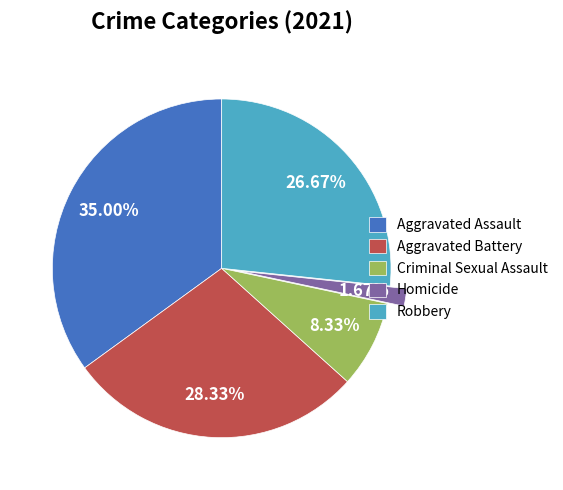

What percentage is NOT represented by Aggravated Assault?

65.0%